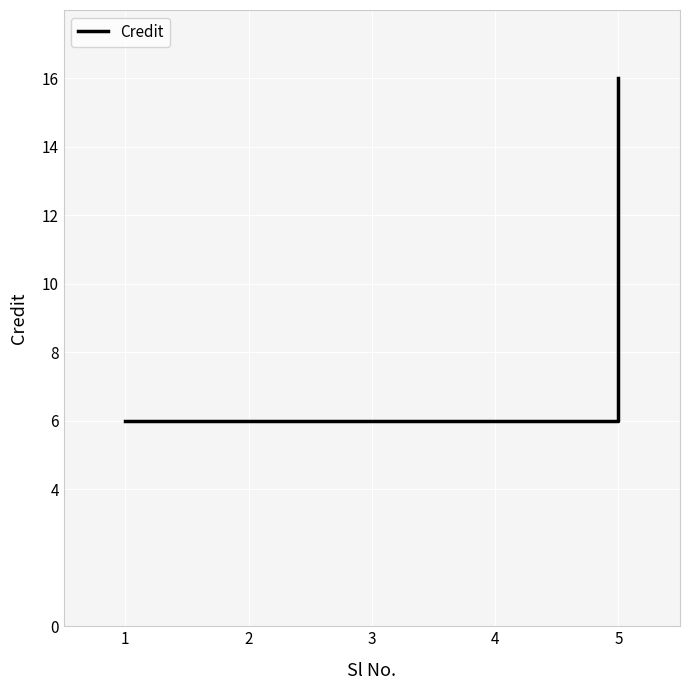

What is the smallest value displayed?

6